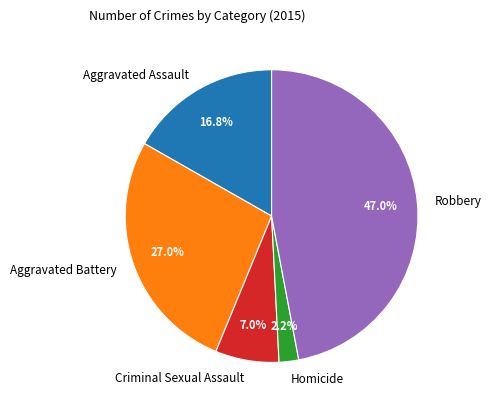

What is the total percentage of Criminal Sexual Assault and Homicide?

9.2%